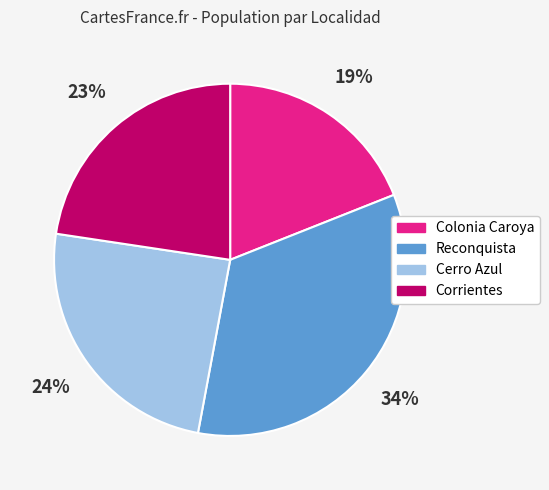

What is the ratio of the value at Colonia Caroya to the value at Cerro Azul?

0.8